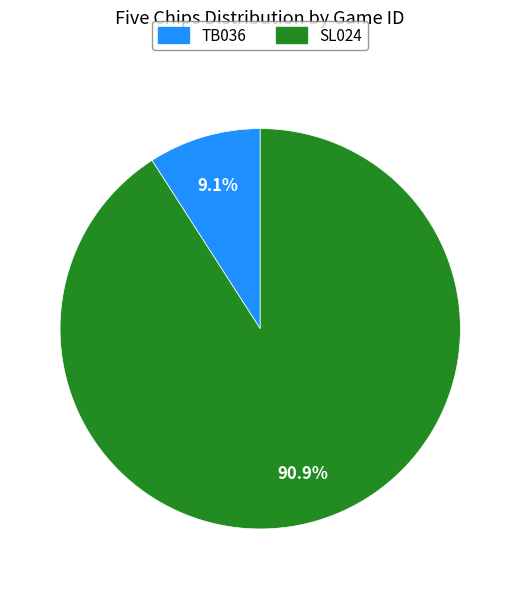

Between SL024 and TB036, which is larger?

SL024